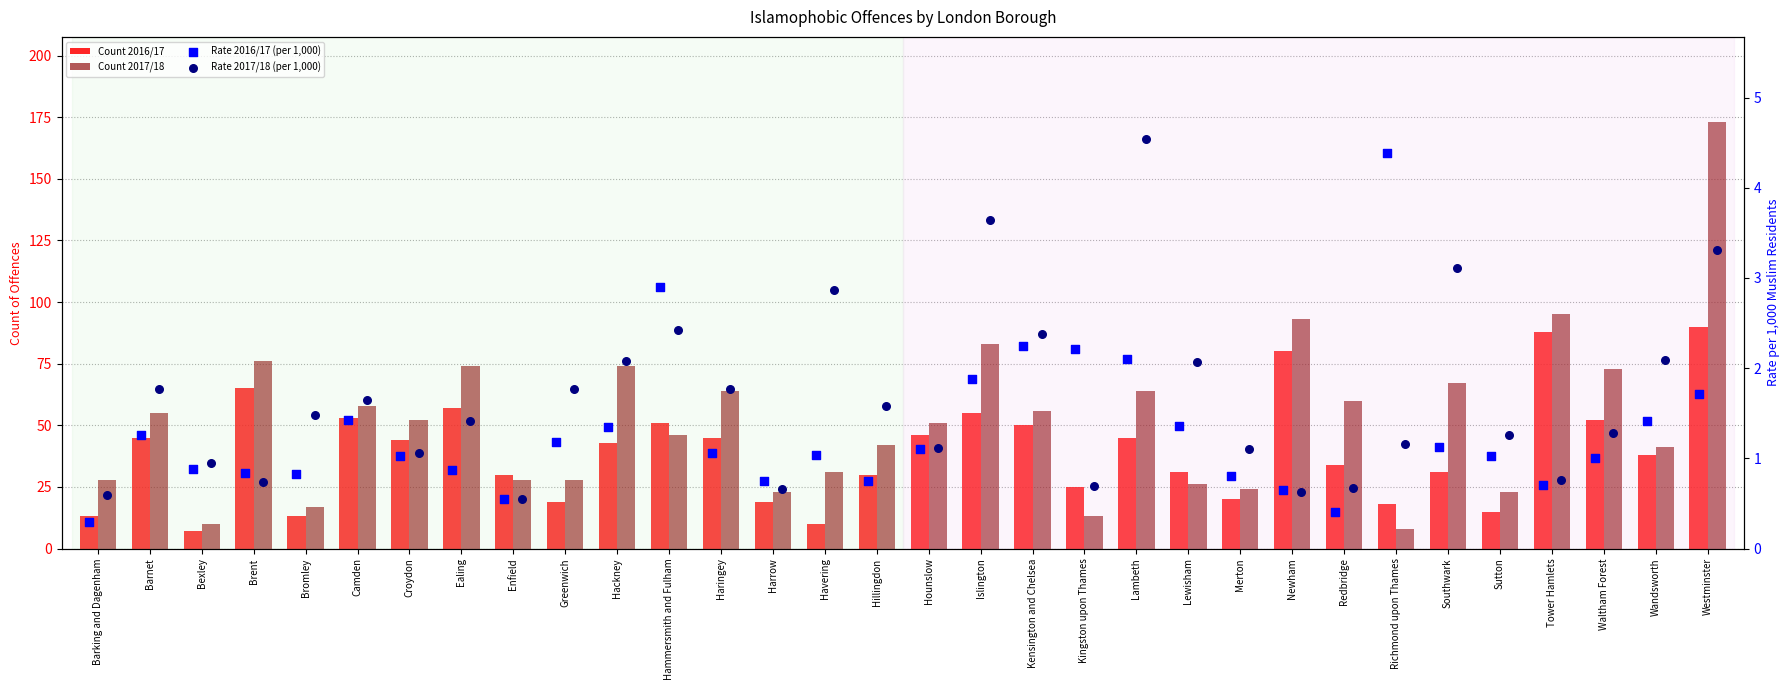

Is the value of Count 2017/18 at Brent greater than the value of Rate 2016/17 (per 1,000) at Greenwich?

Yes